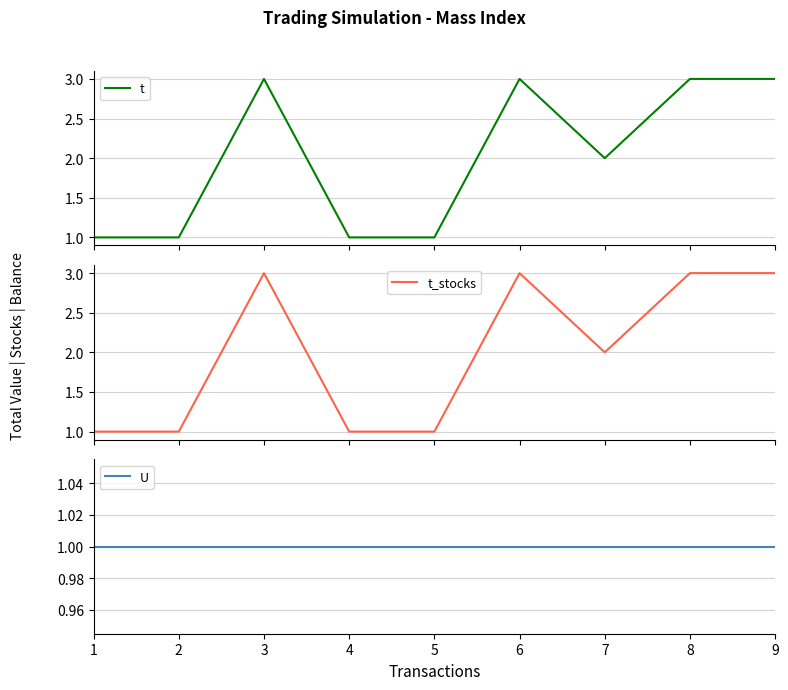

True or false: t_stocks and t intersect in this chart.

False